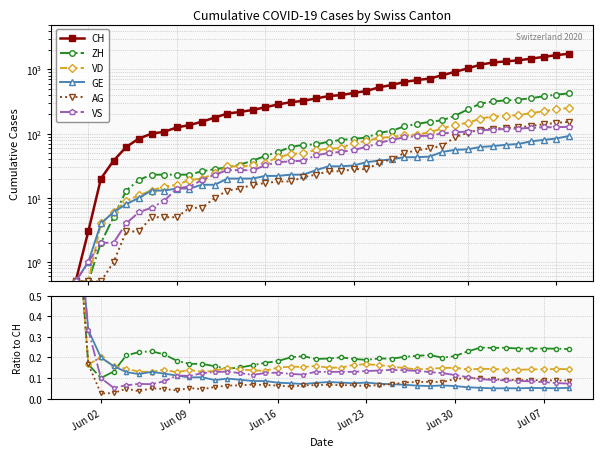

At which label is CH closest to 879?

Jun 30